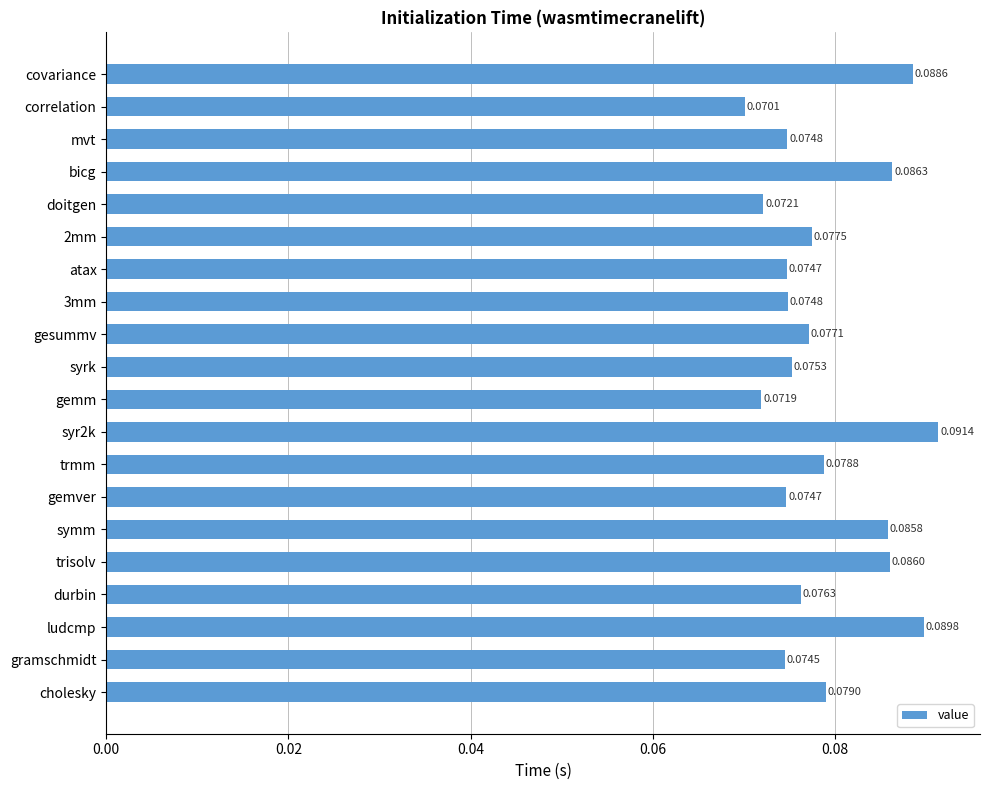

Between atax and 2mm, which is larger?

2mm